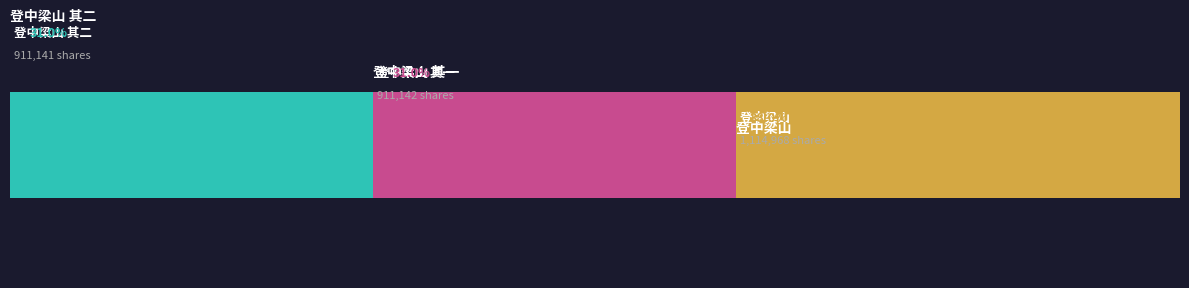

The value at 登中梁山 其一 is 1247986. True or false?

False